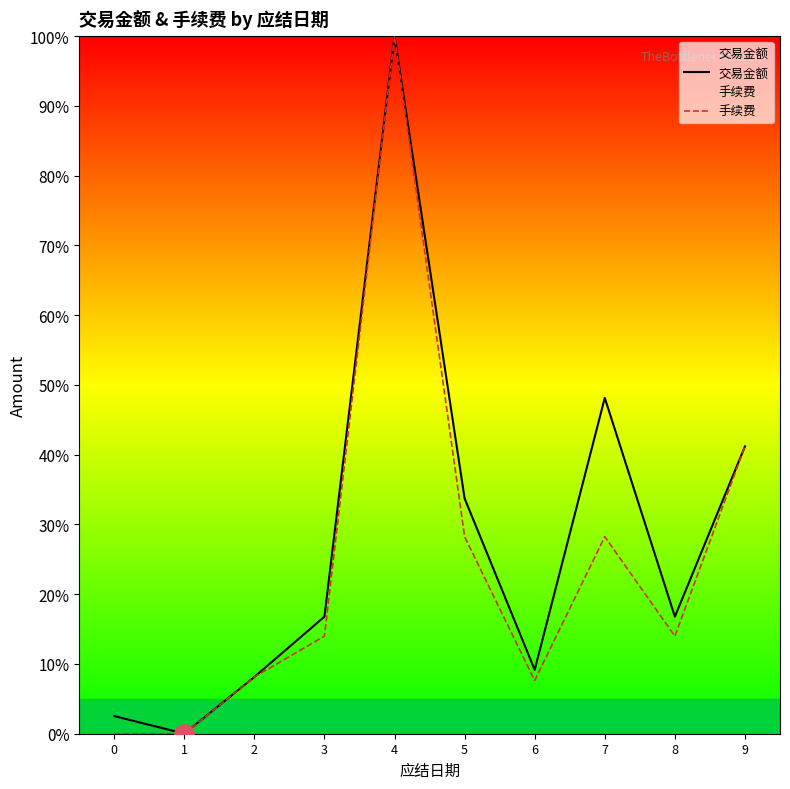

How many lines are shown in the chart?

2